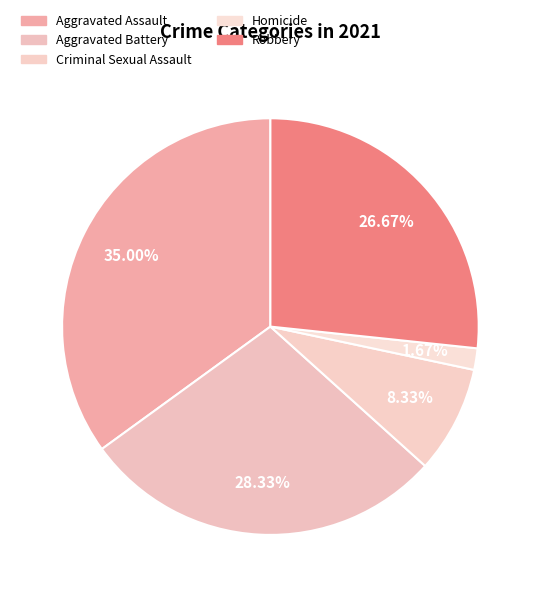

Is there a majority slice in this chart?

No